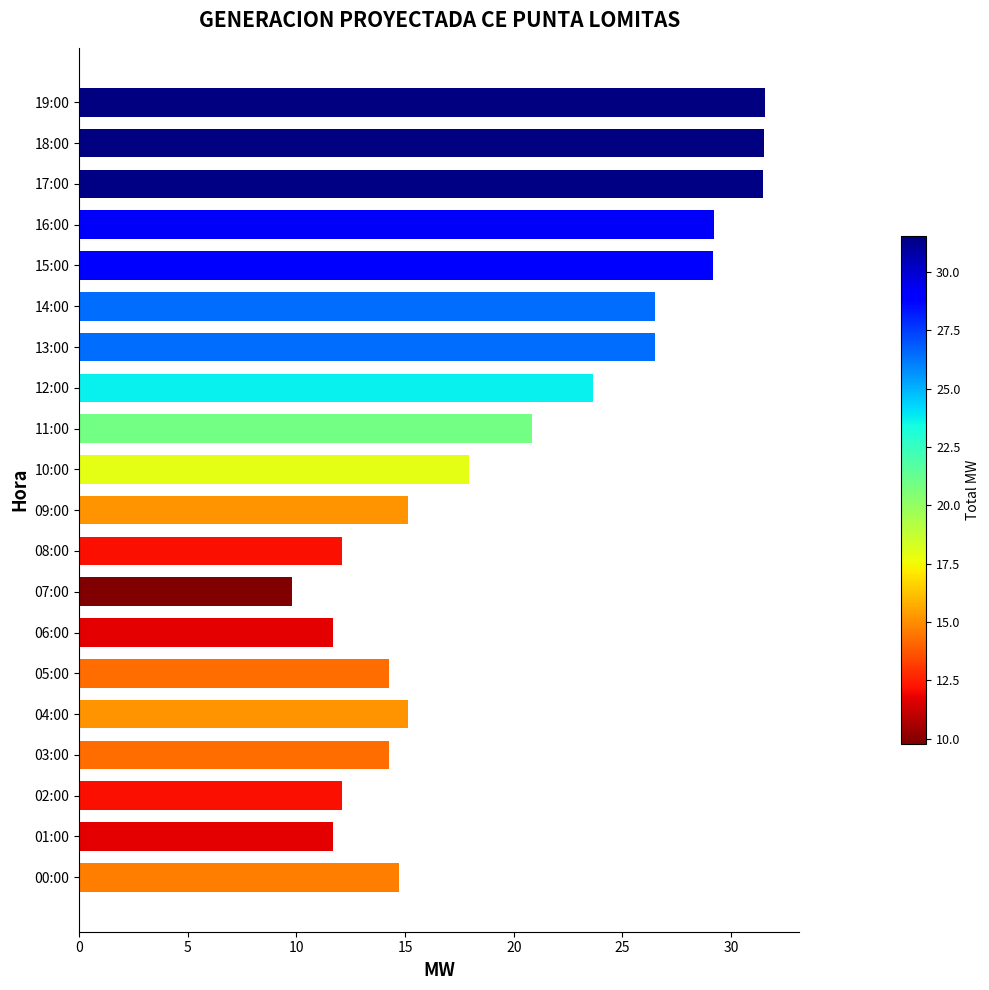

What is the change in value from 11:00 to 13:00?

+5.6